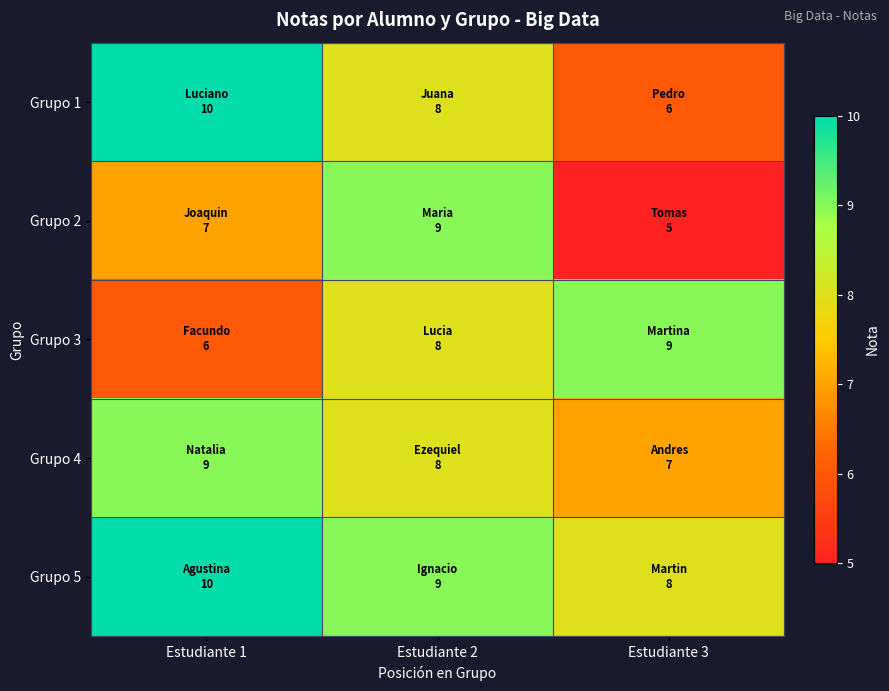

Reading left to right, extract all data points from this chart.

Grupo 1: Estudiante 1=10	Estudiante 2=8	Estudiante 3=6
Grupo 2: Estudiante 1=7	Estudiante 2=9	Estudiante 3=5
Grupo 3: Estudiante 1=6	Estudiante 2=8	Estudiante 3=9
Grupo 4: Estudiante 1=9	Estudiante 2=8	Estudiante 3=7
Grupo 5: Estudiante 1=10	Estudiante 2=9	Estudiante 3=8